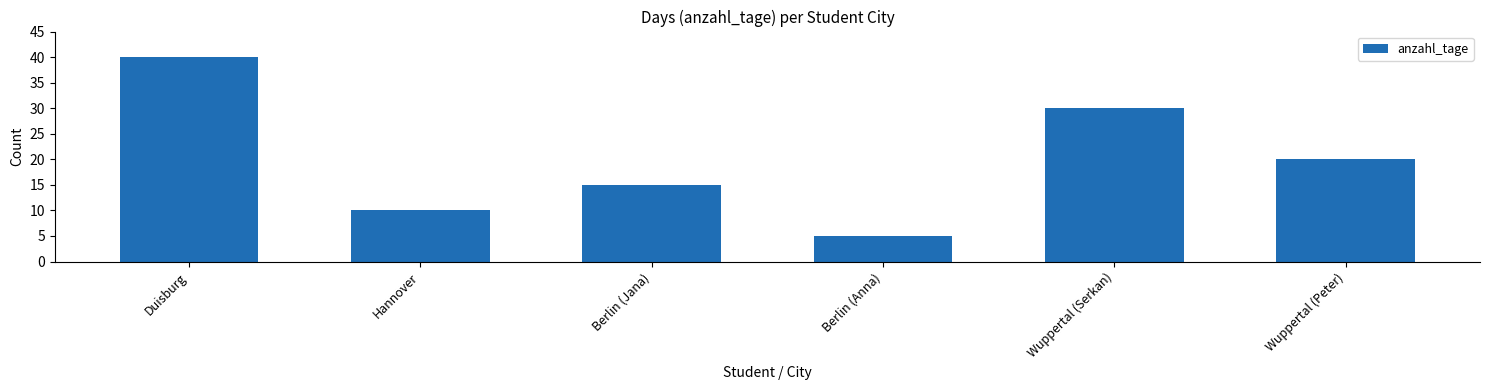

What is the greatest value displayed?

40